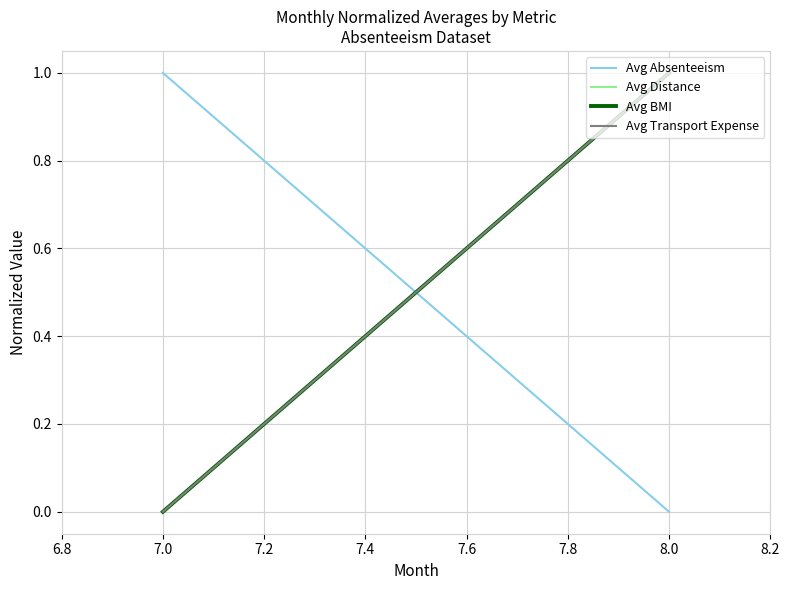

Between 7.0 and 8.0, which series saw the biggest shift?

Avg Absenteeism